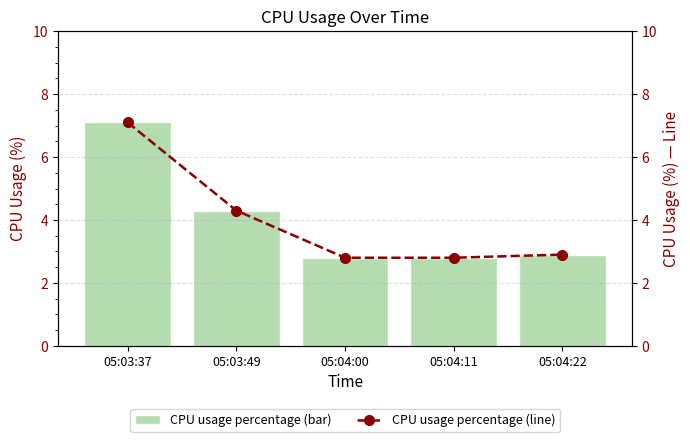

Which series has the largest total across all categories?

CPU usage percentage